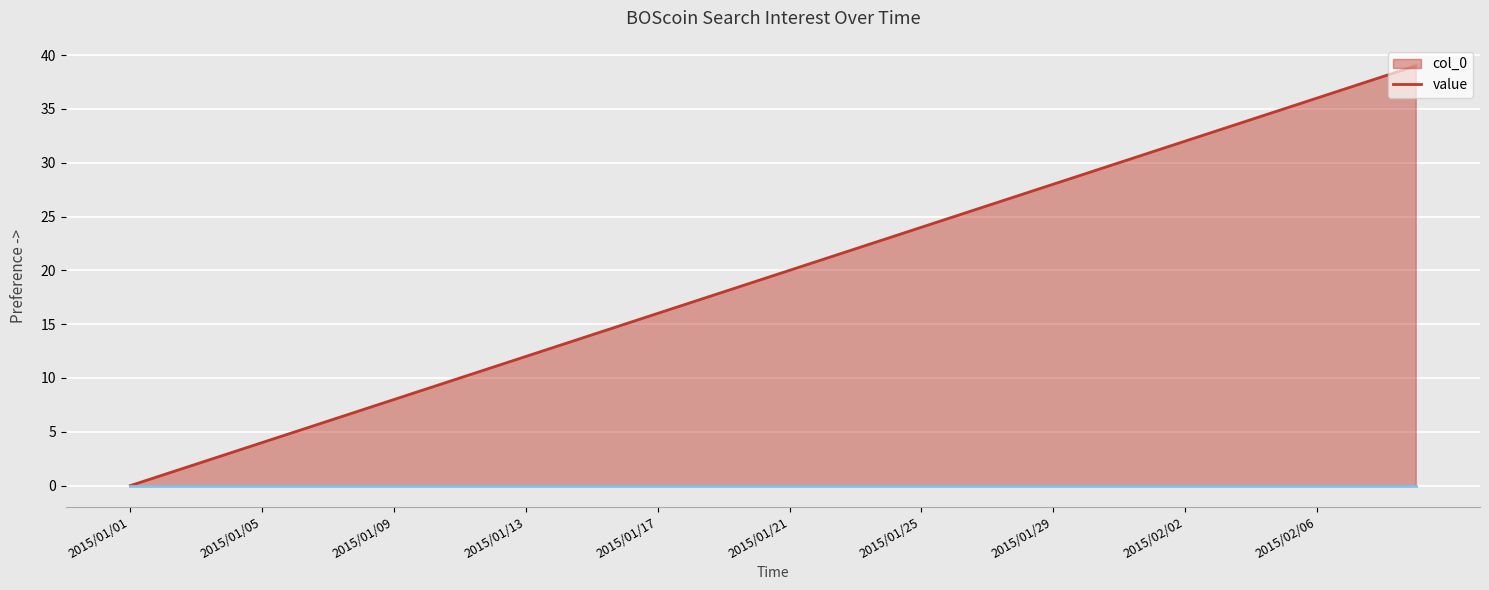

Which series changed the most between 32 and 39?

col_0 line